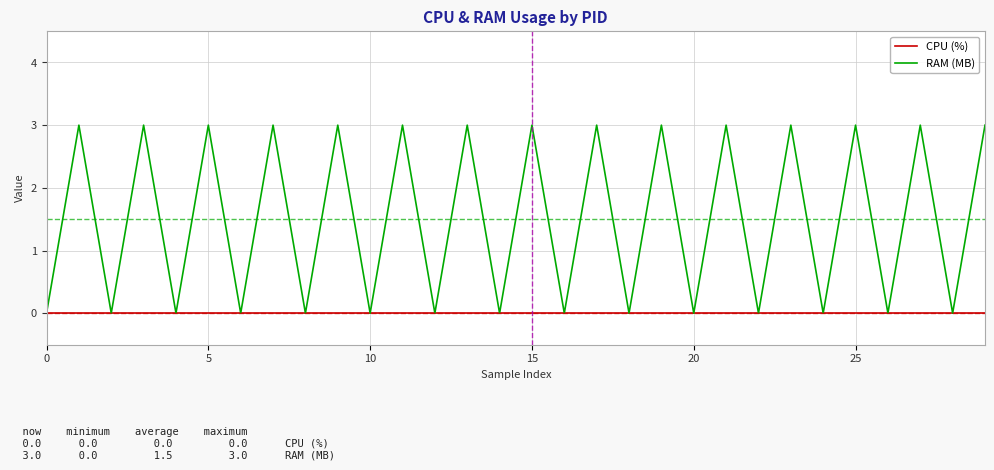

Reading left to right, extract all data points from this chart.

CPU (%): 0	0	0	0	0	0	0	0	0	0	0	0	0	0	0	0	0	0	0	0	0	0	0	0	0	0	0	0	0	0
RAM (MB): 0	3	0	3	0	3	0	3	0	3	0	3	0	3	0	3	0	3	0	3	0	3	0	3	0	3	0	3	0	3